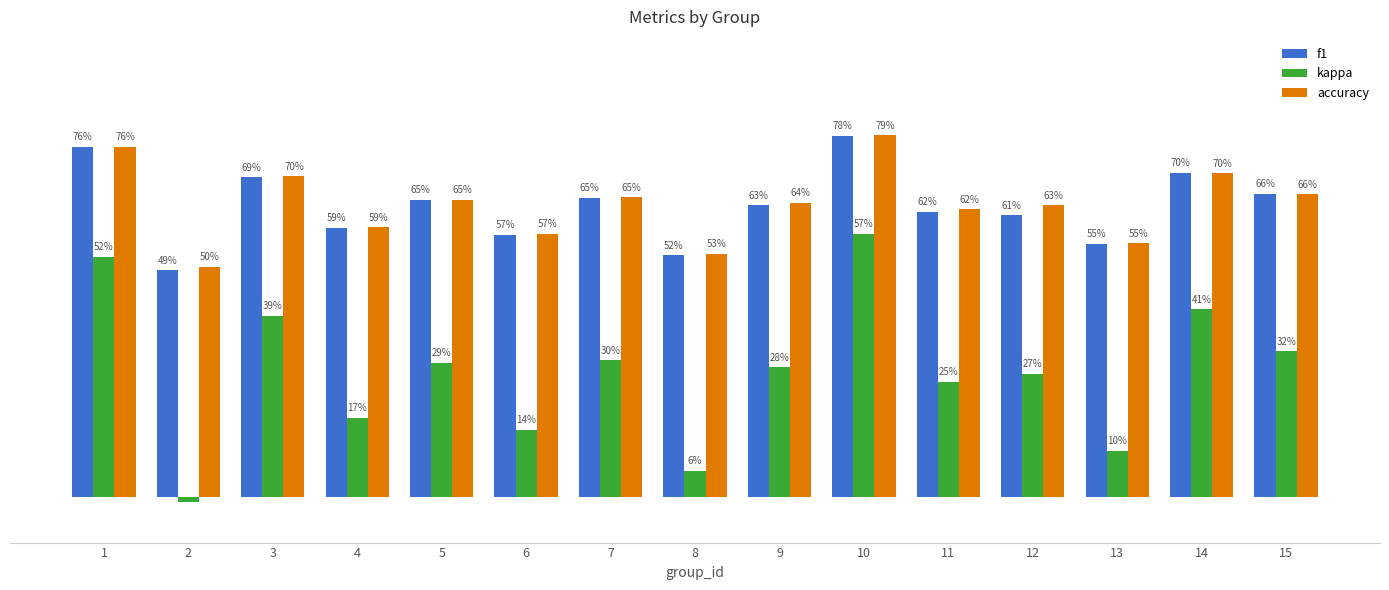

Which category has the lowest value in the f1 series?

2